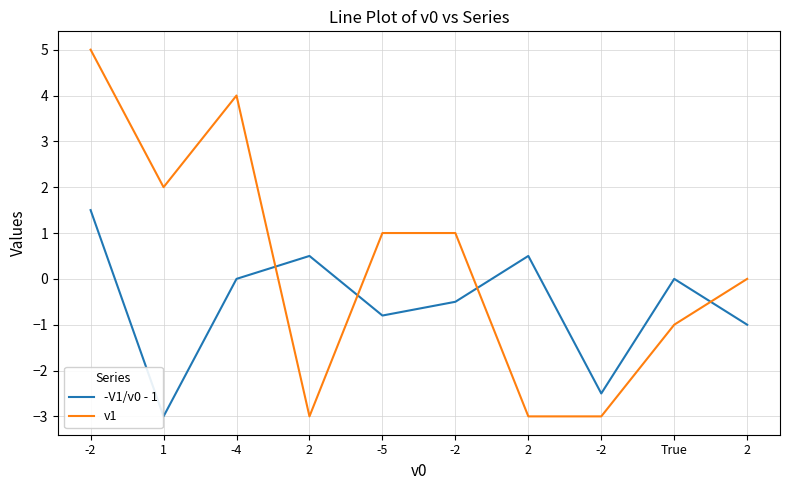

Reading left to right, extract all data points from this chart.

-V1/v0 - 1: -2=1.5	1=-3.0	-4=0.0	2=0.5	-5=-0.8	-2=-0.5	2=0.5	-2=-2.5	True=0.0	2=-1.0
v1: -2=5.0	1=2.0	-4=4.0	2=-3.0	-5=1.0	-2=1.0	2=-3.0	-2=-3.0	True=-1.0	2=0.0